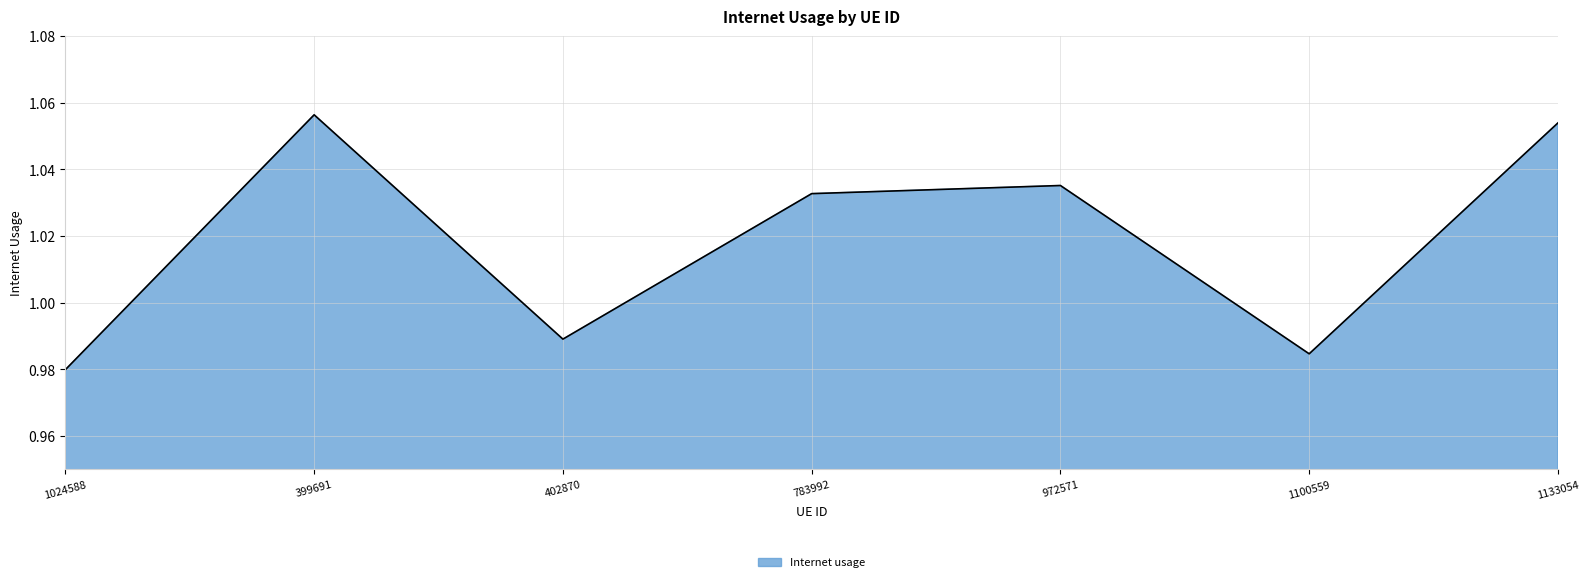

What position from the right is 783992?

4